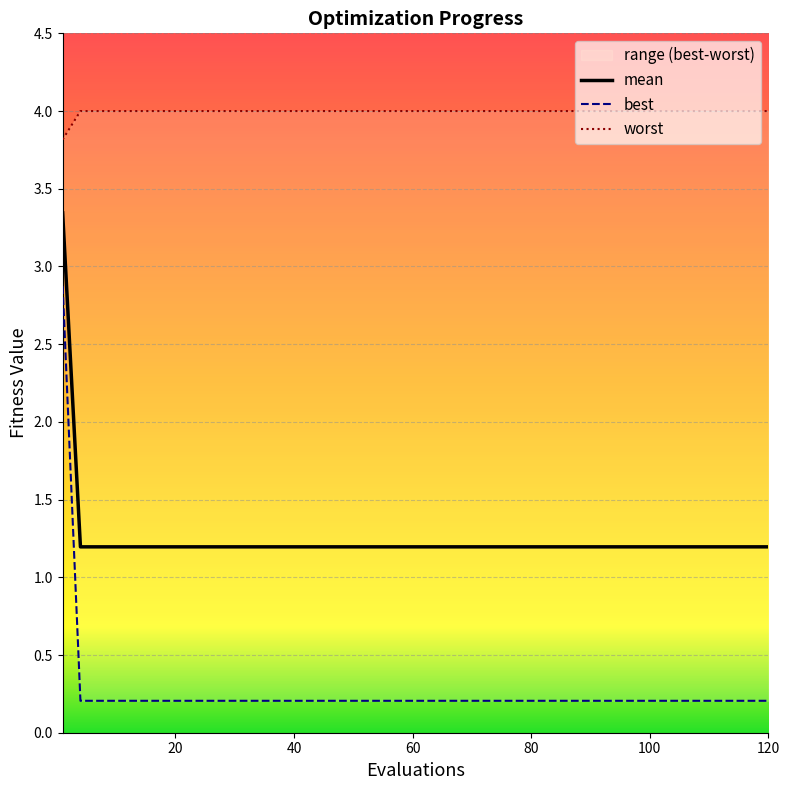

Is the value of worst at 80 greater than the value of best at 40?

Yes